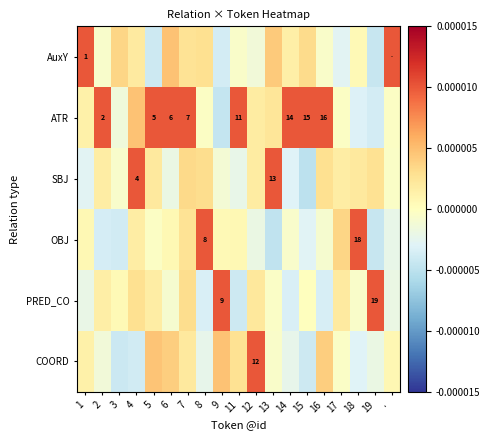

The SBJ series shows 0.0 at 19. True or false?

True